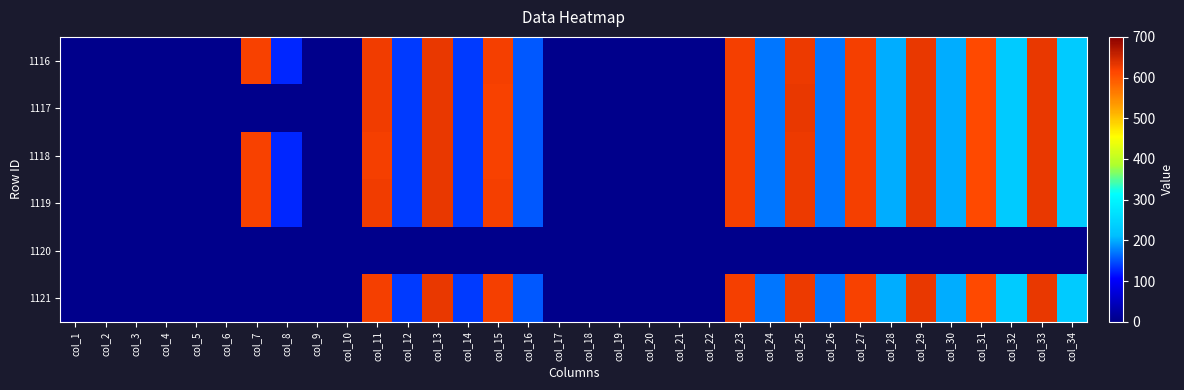

What is the total value across all series at col_15?

3104.3